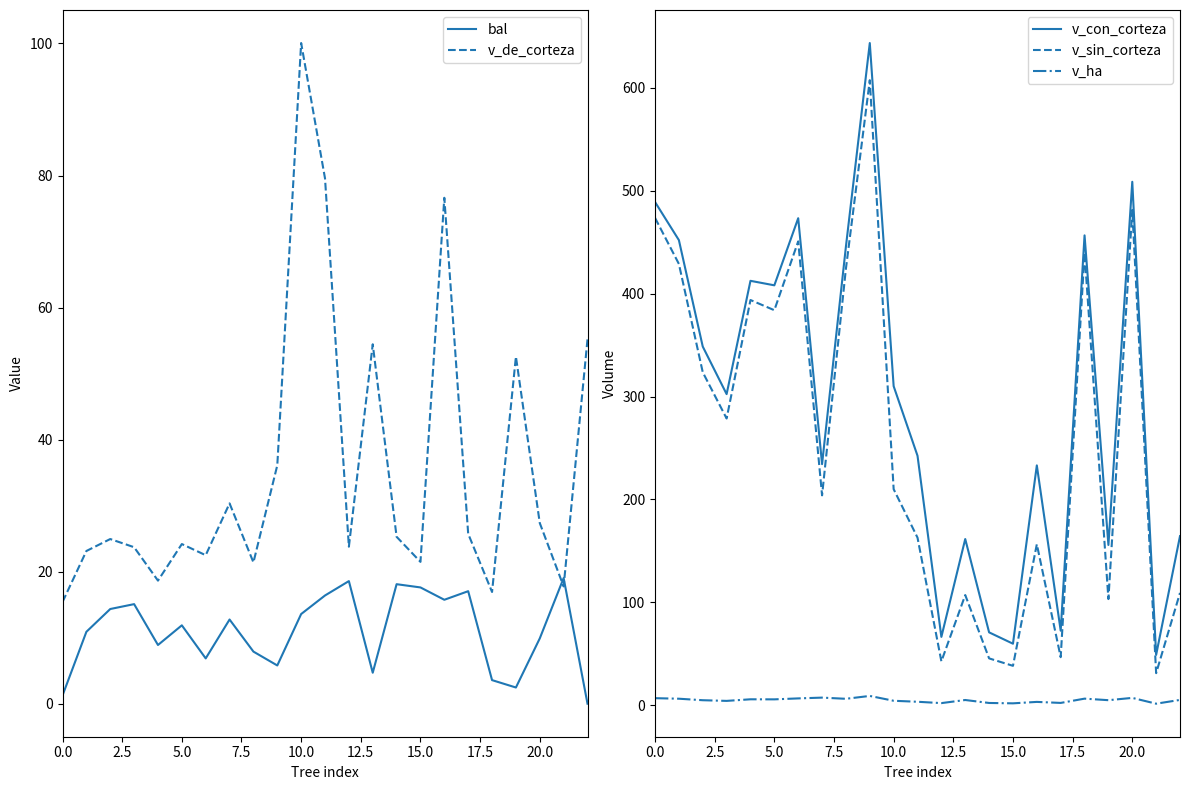

Is this an area chart (filled region under the line)?

No